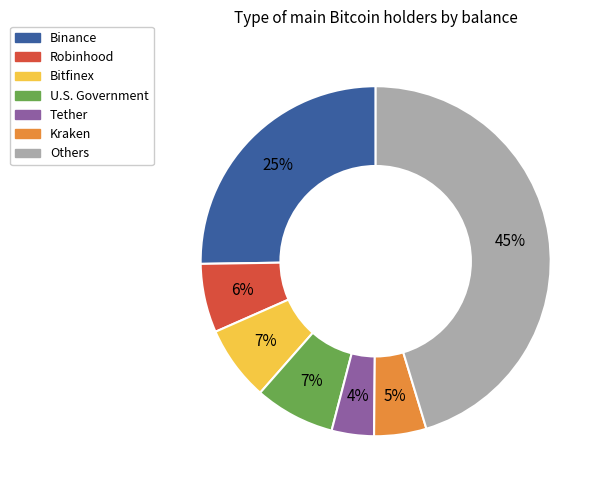

To the nearest percent, what is the average slice percentage?

14%